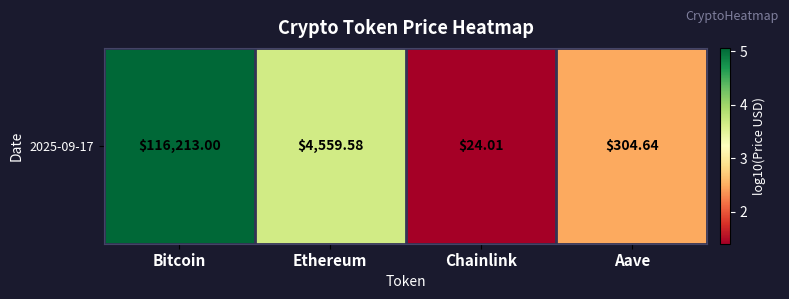

What value does the data have at Chainlink?

1.4